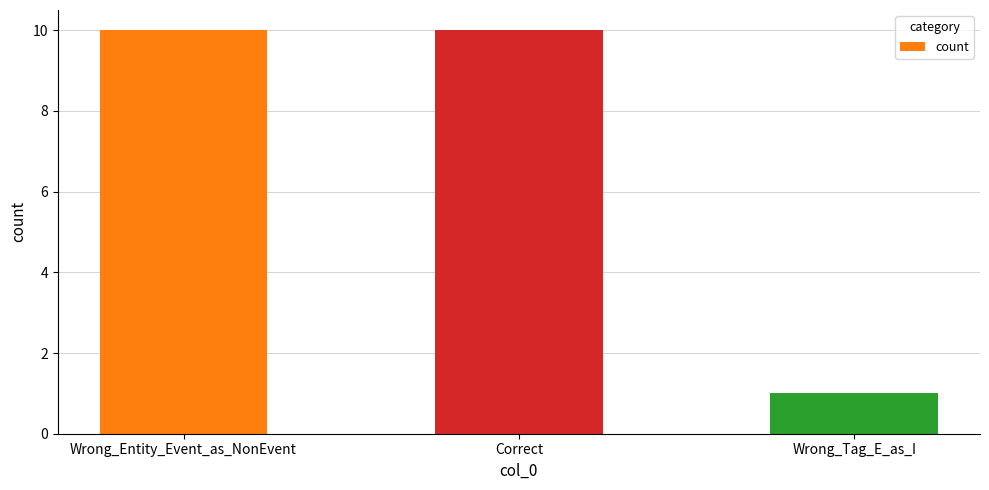

Where is the data nearest to the value 5?

Wrong_Tag_E_as_I